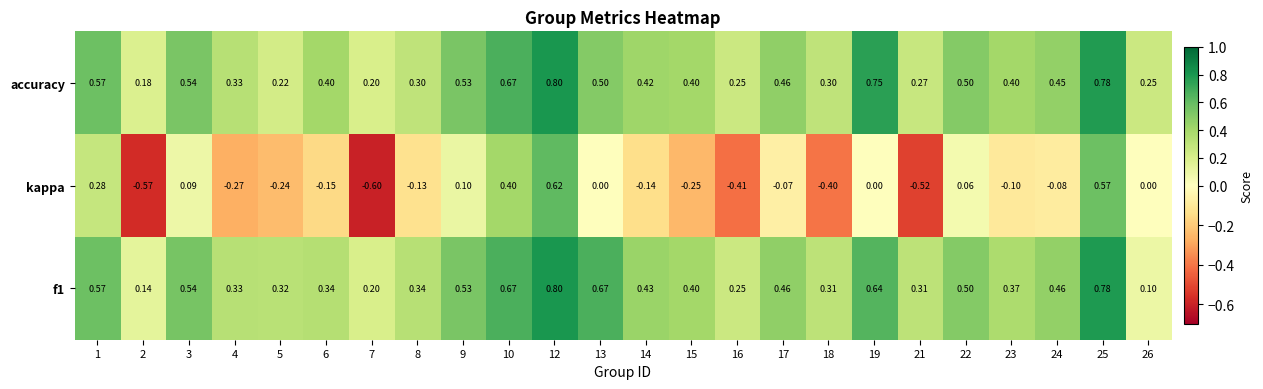

Which series has the largest total across all categories?

accuracy